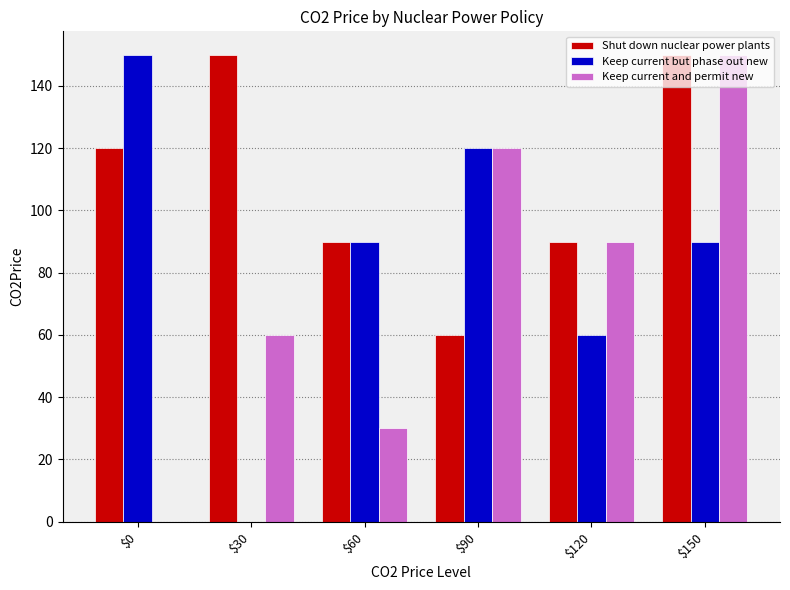

What is the maximum value shown in the chart?

150